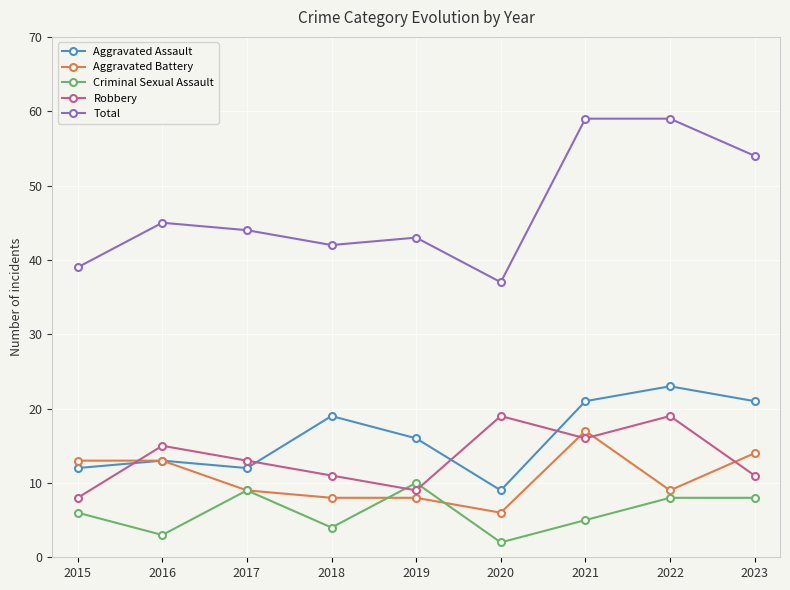

True or false: Aggravated Assault and Criminal Sexual Assault intersect in this chart.

False